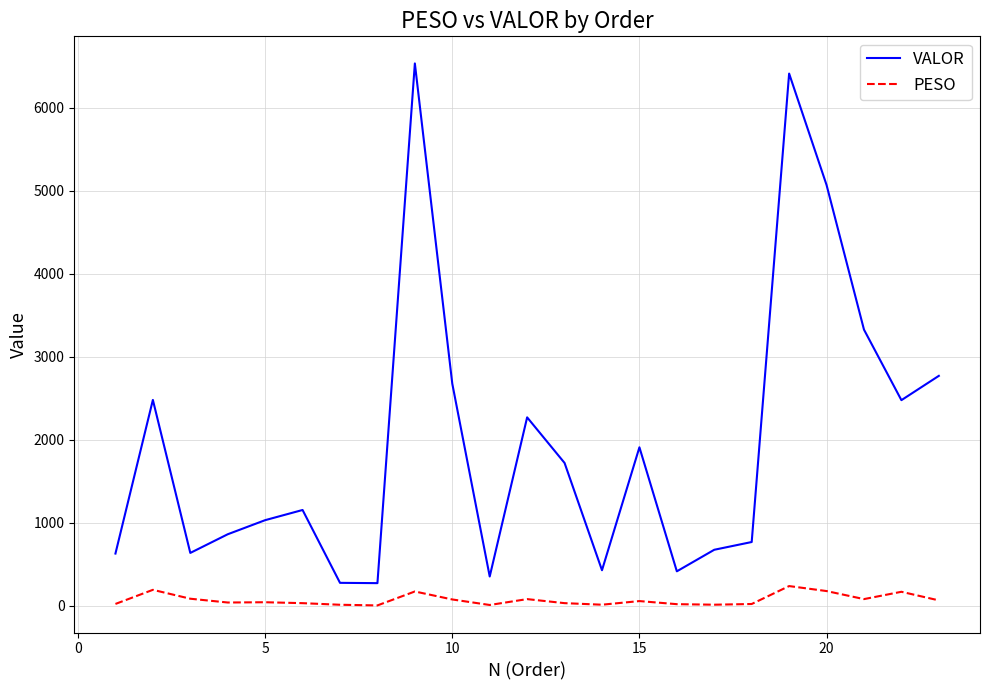

Rank the series by their average value, from highest to lowest.

VALOR, PESO